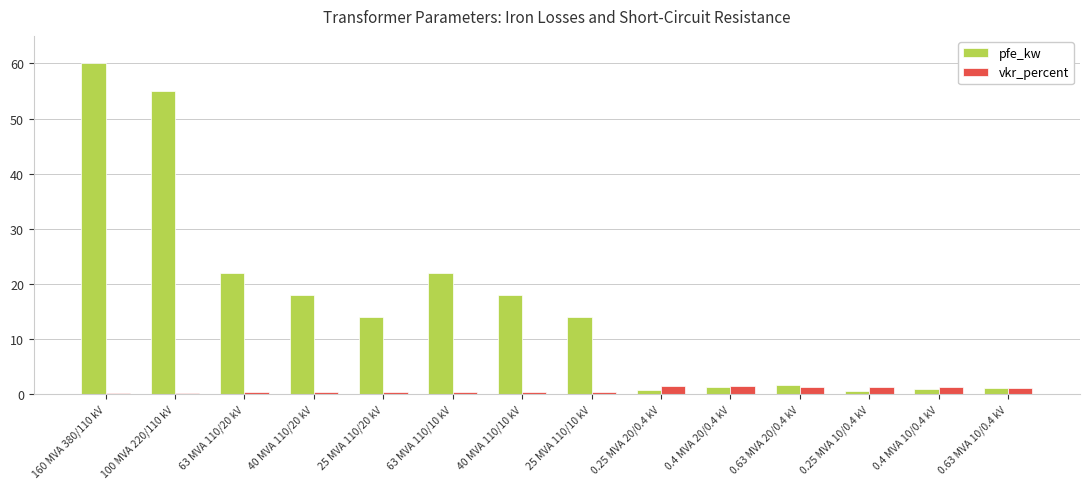

List the series in order of their overall mean, lowest first.

vkr_percent, pfe_kw